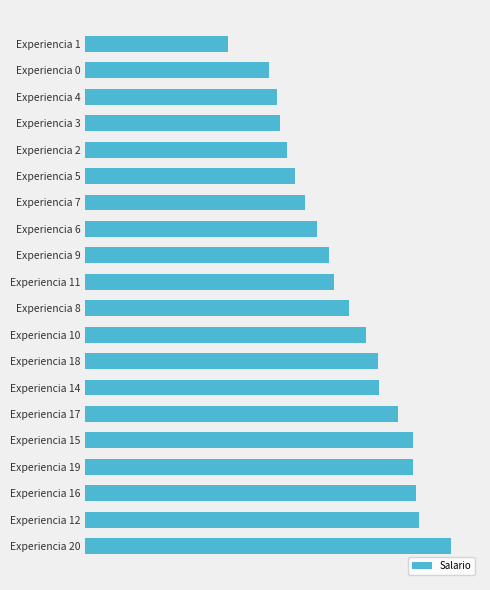

Are the bars grouped side by side (vs. stacked)?

No